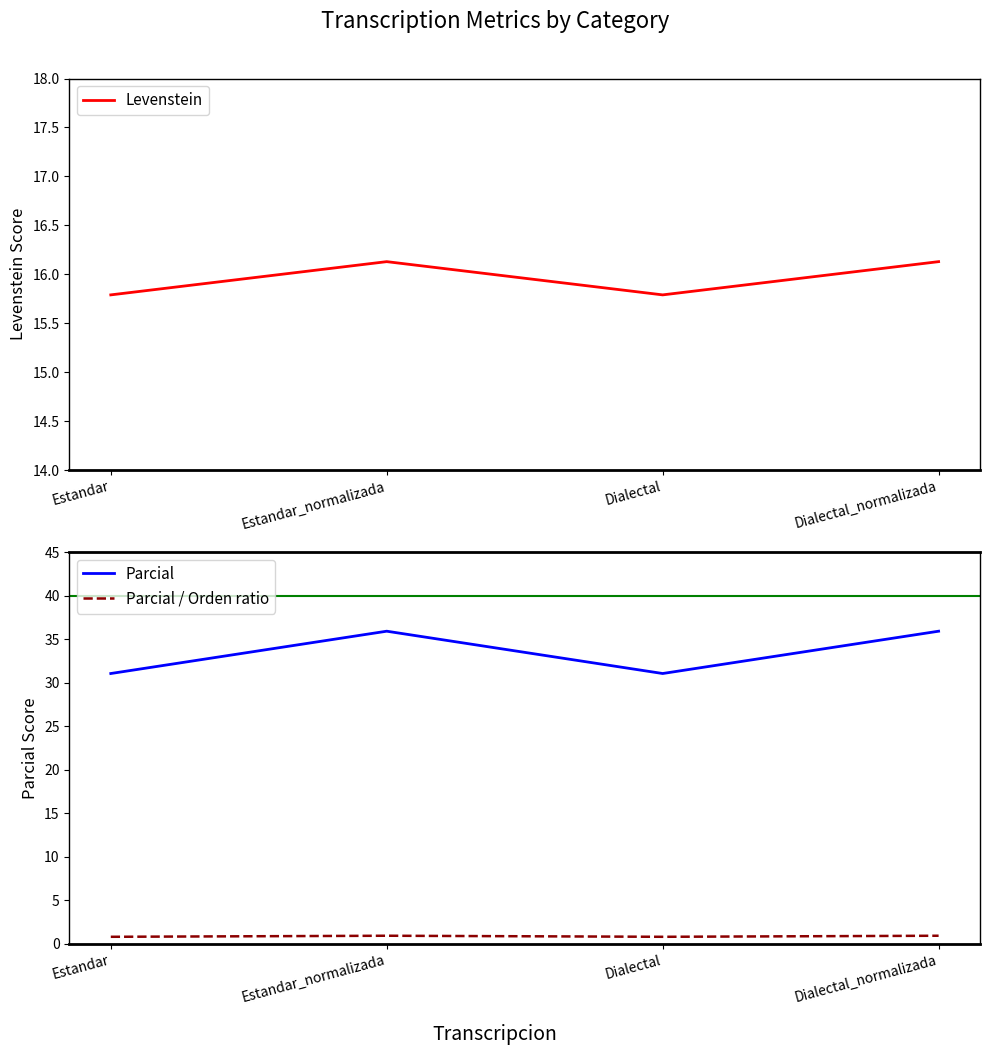

Does the chart have visible grid lines?

No